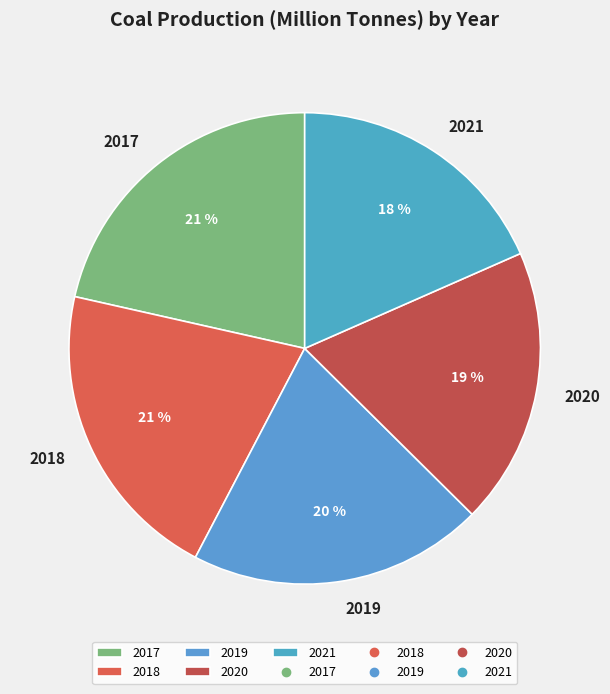

True or false: 2019 accounts for 20% of the total.

True